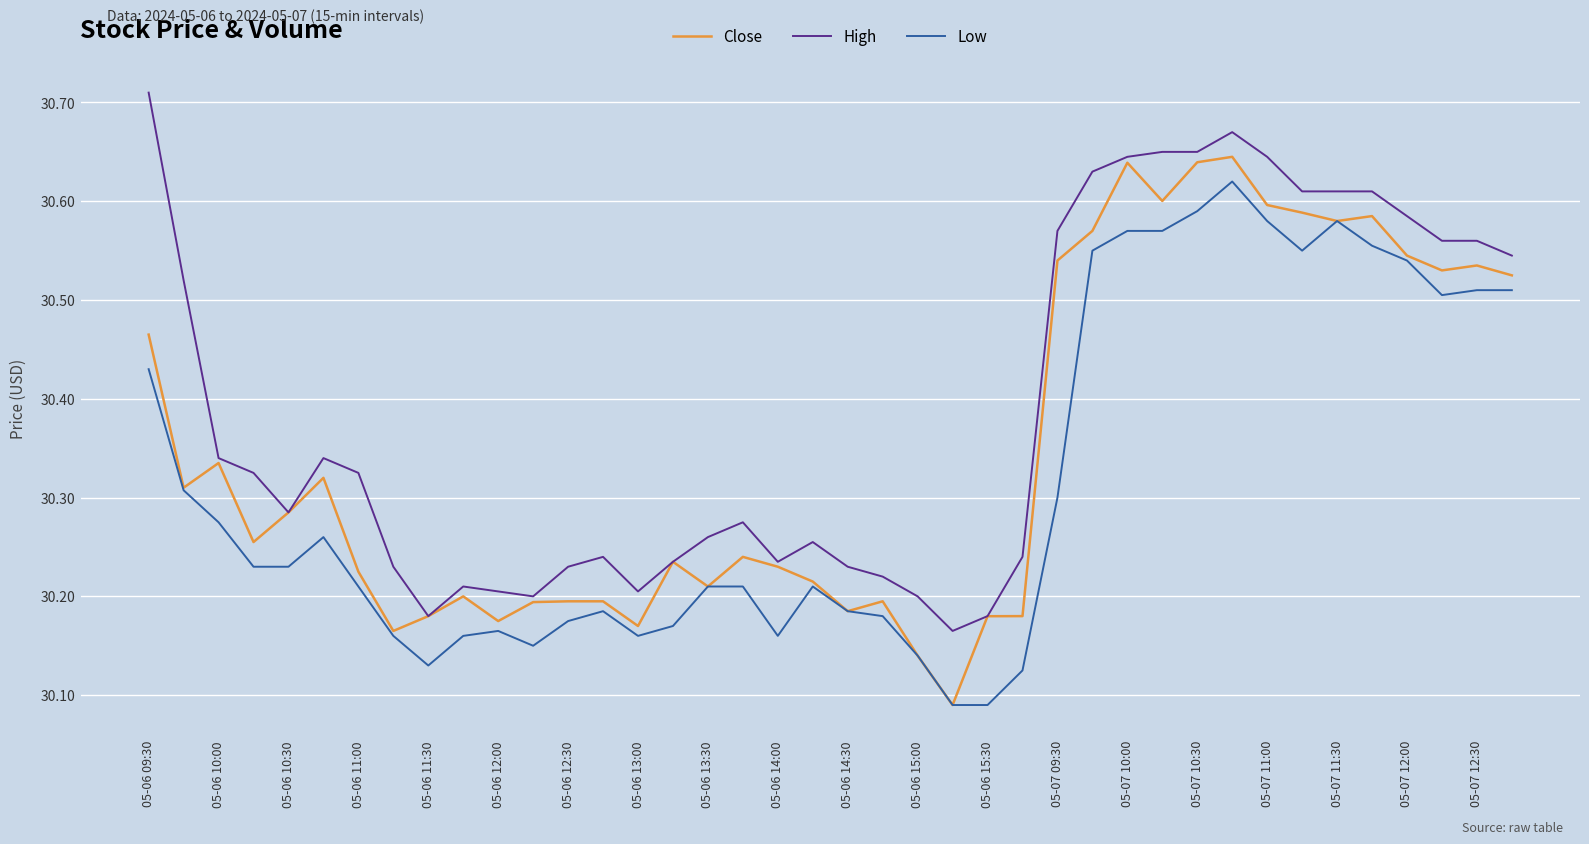

Rank the series by their average value, from lowest to highest.

Low, Close, High